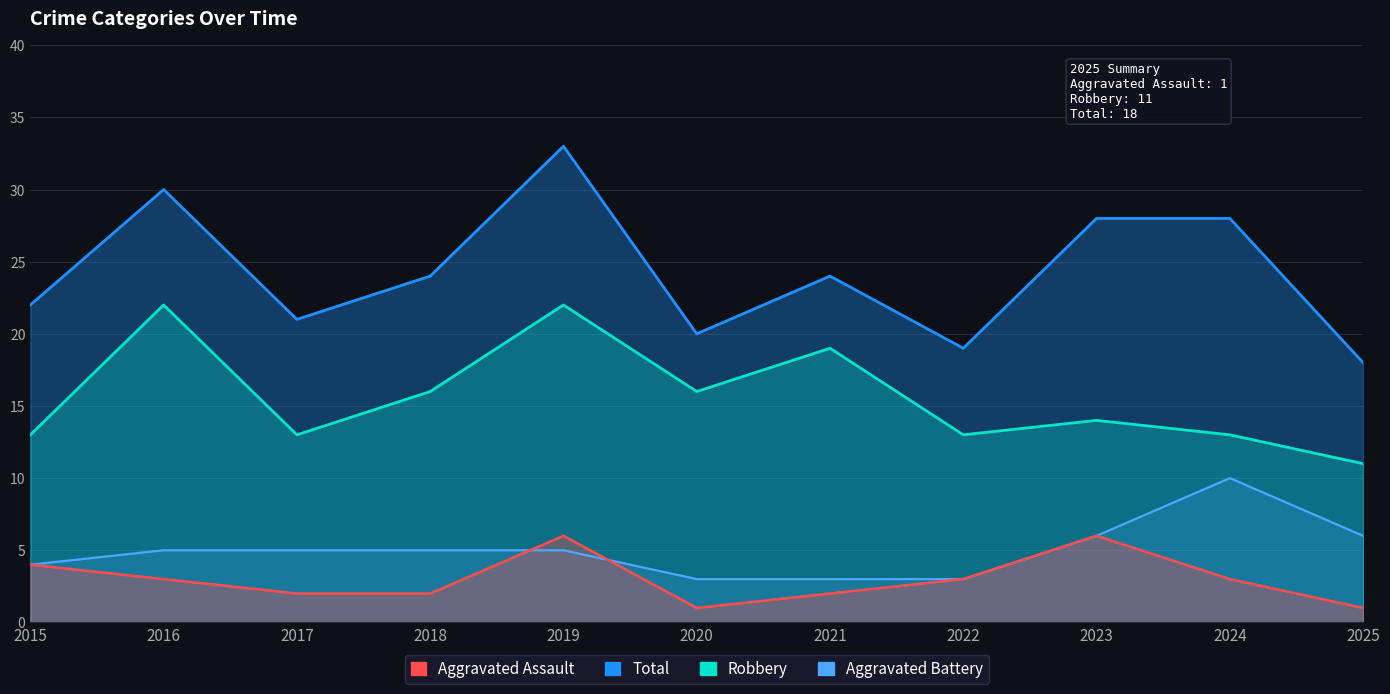

What is the approximate value of Aggravated Assault at 2021?

2